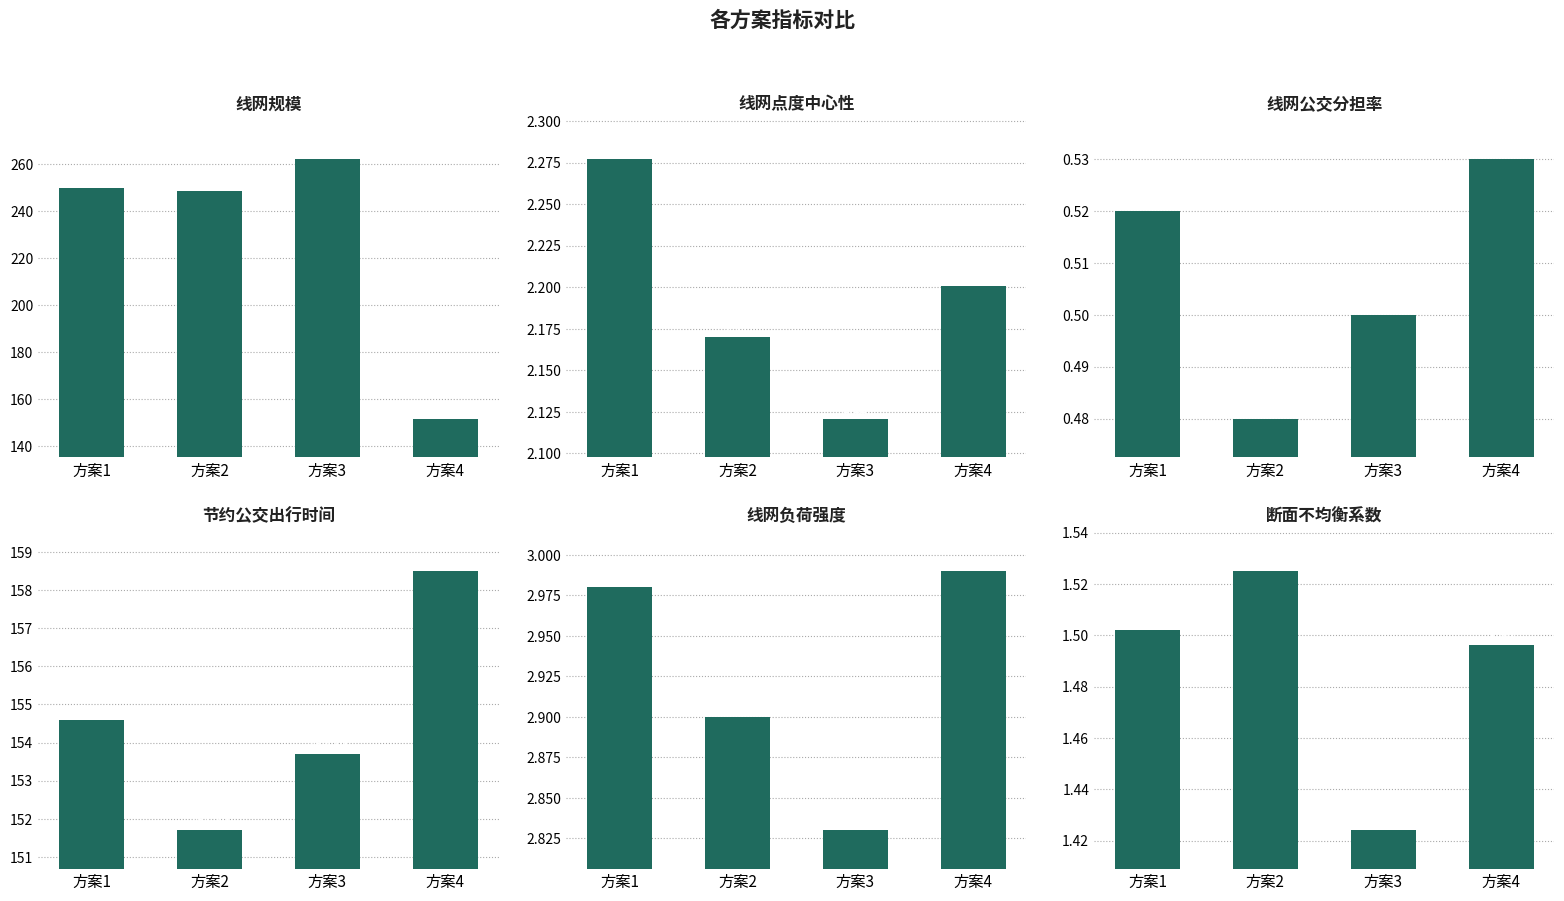

How many groups of bars are there?

4